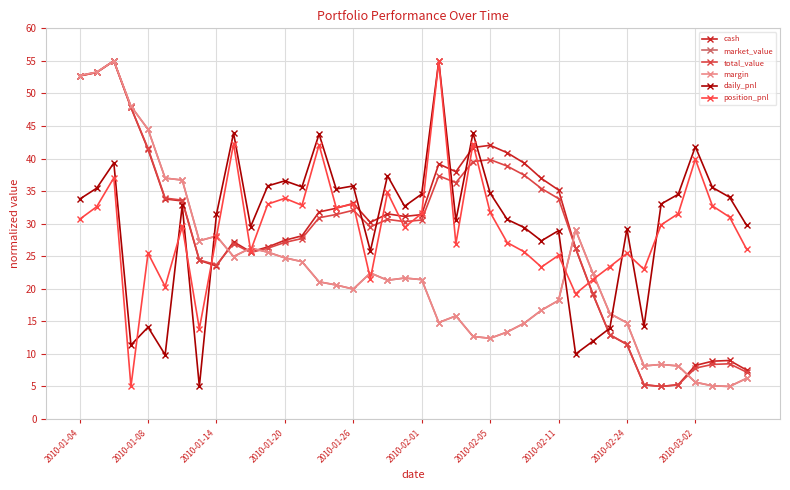

True or false: market_value and daily_pnl intersect in this chart.

True